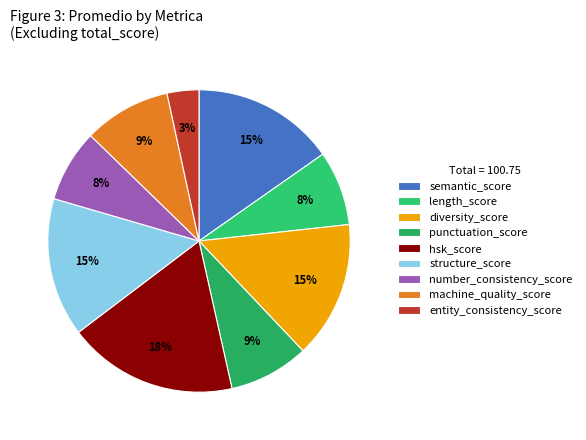

Which category has the smallest portion of the pie?

entity_consistency_score